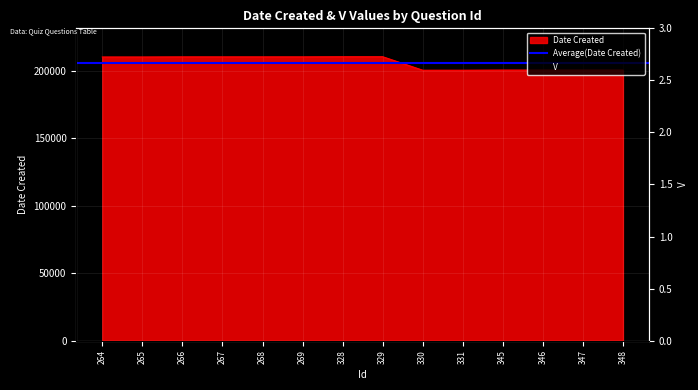

What is the value of the 12th point from the left?

200421